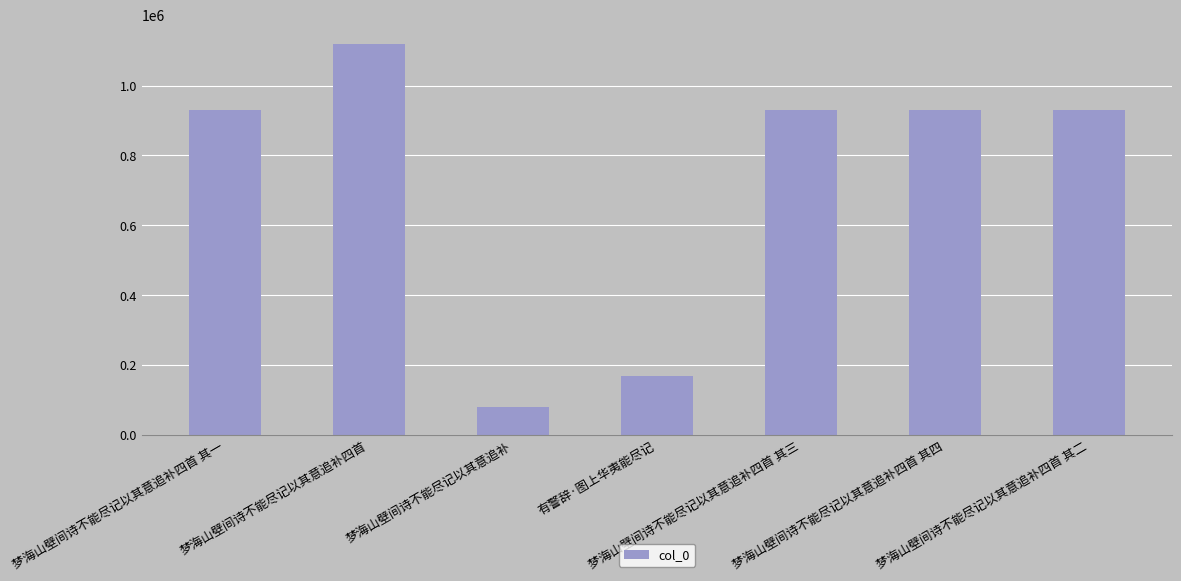

What is the difference between the second highest and second lowest values?

761312